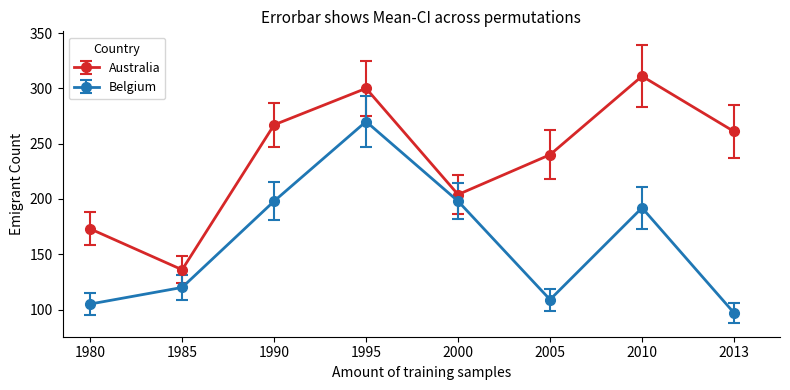

Does the chart have visible grid lines?

No